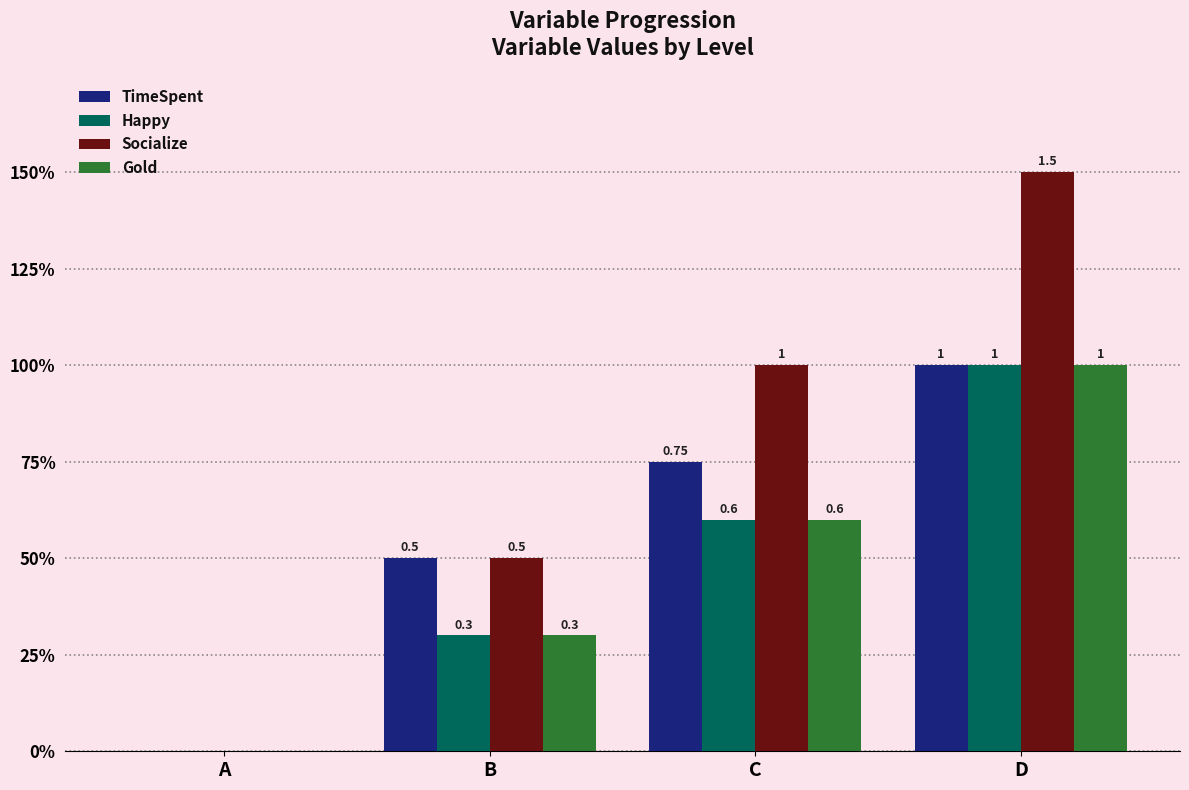

What is the spread (max minus min) of values at D?

0.5